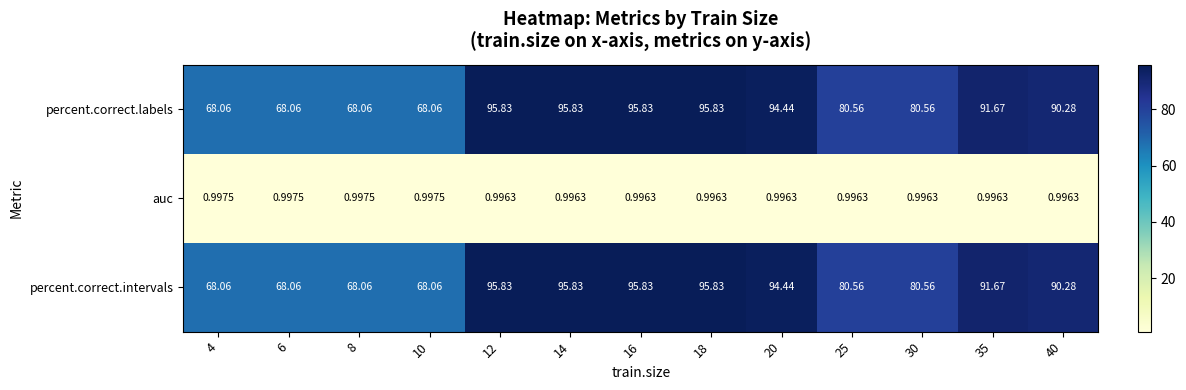

Is the value of auc at 10 greater than the value of percent.correct.intervals at 30?

No